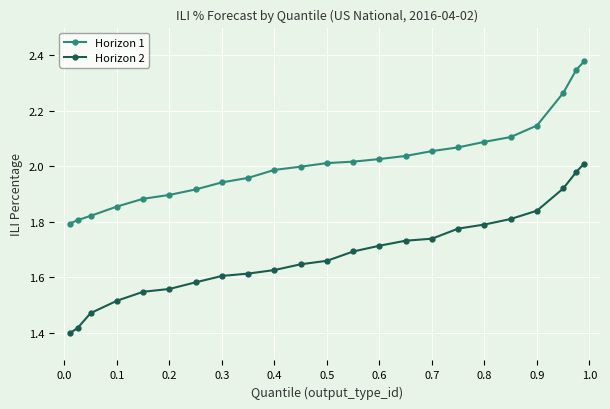

Which series has the largest total across all categories?

Horizon 1